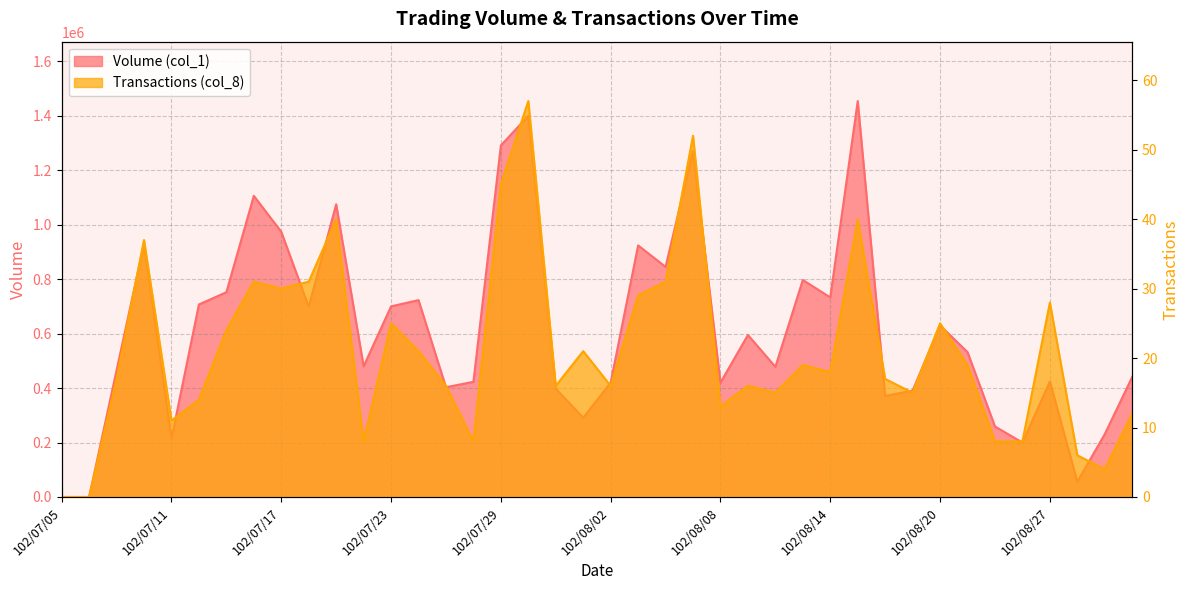

What position from the left is 102/08/06?

23